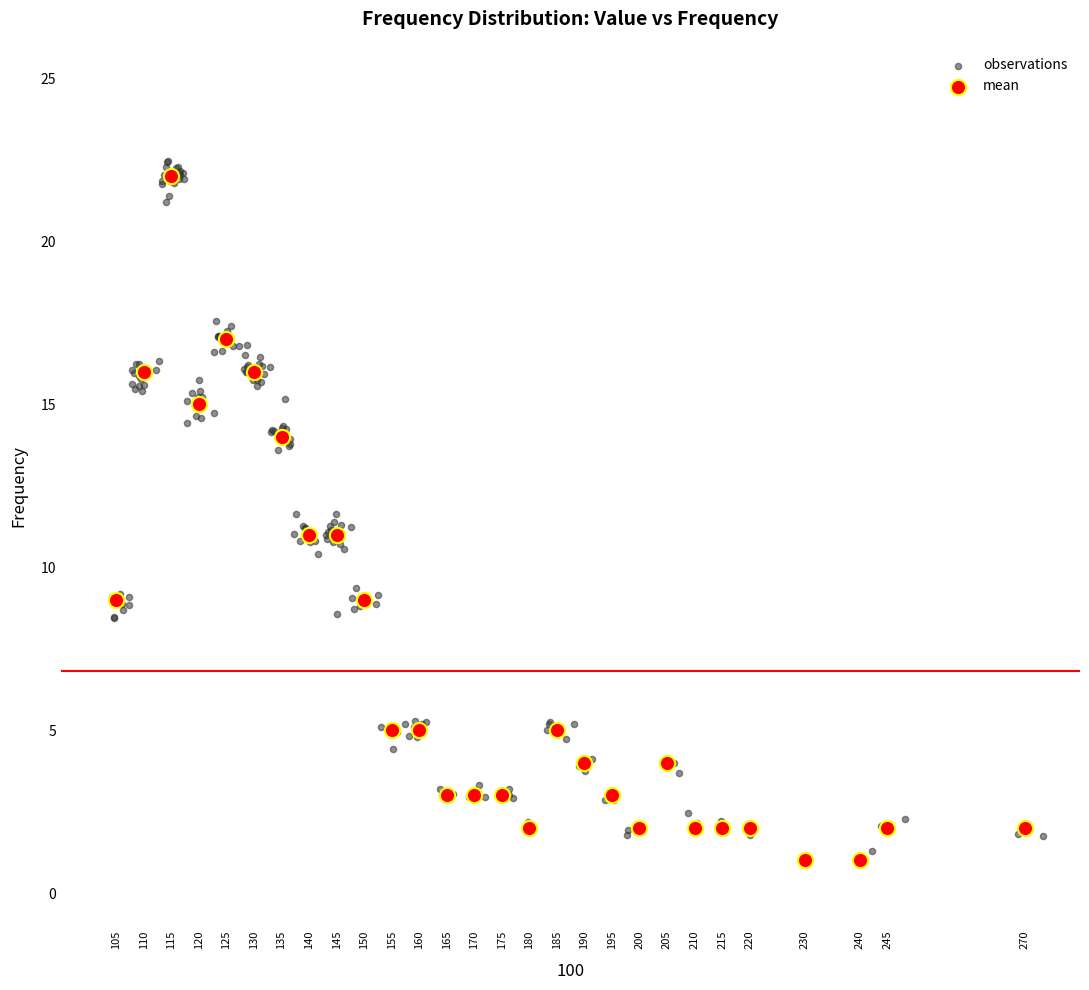

What are all the series names shown in the legend?

observations, mean